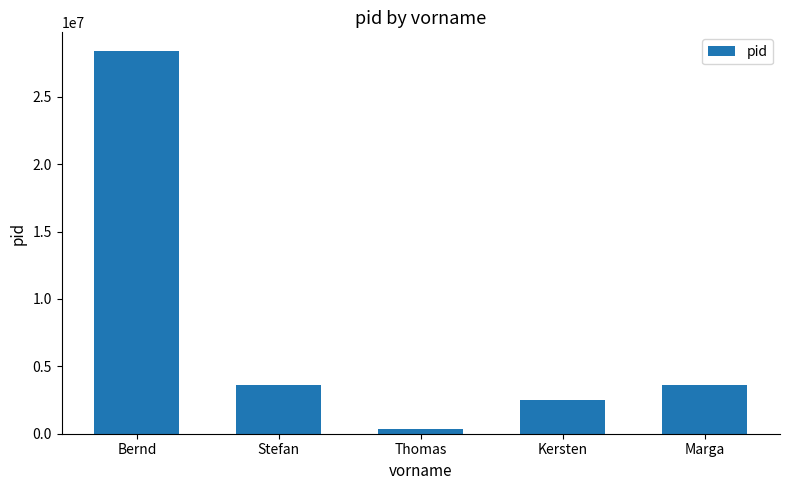

What is the value of the 1st bar from the left?

28374467